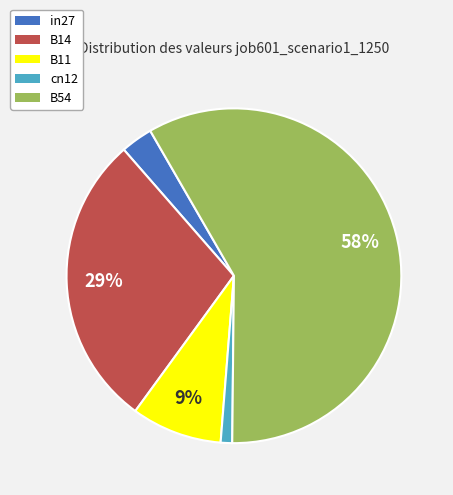

What is the largest slice in the pie chart?

B54